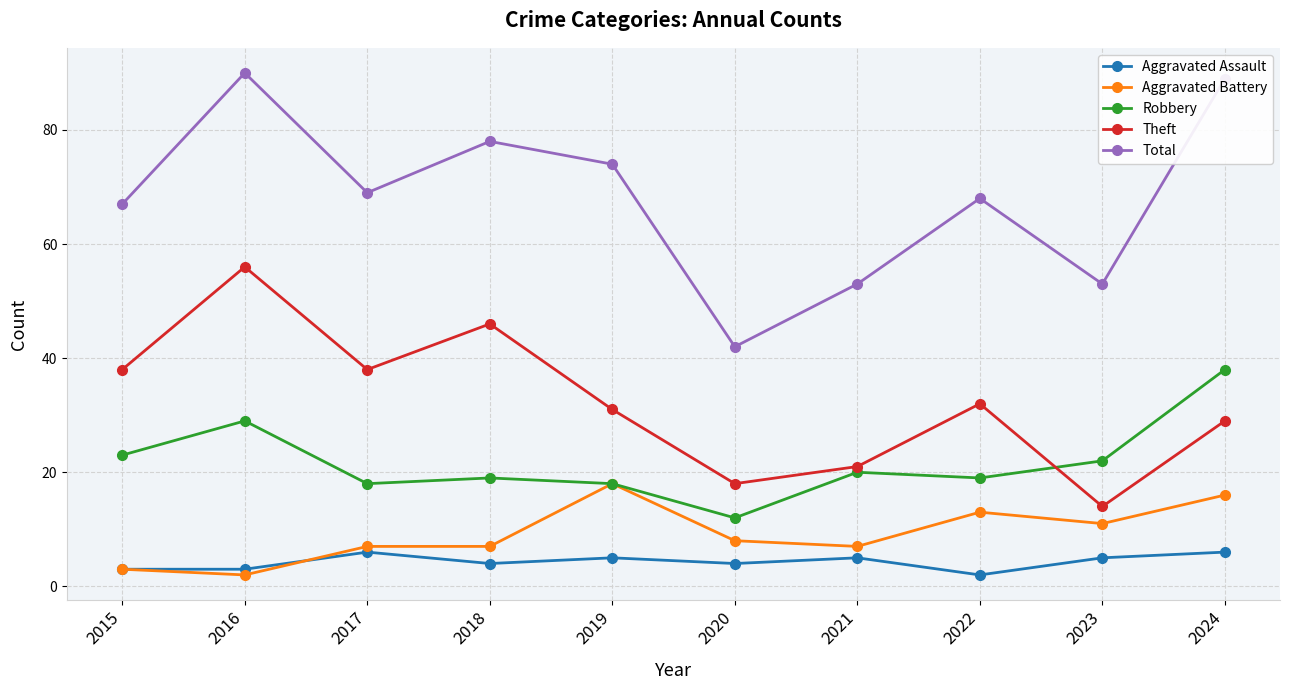

What is the value of the Aggravated Assault point at the 10th from the left?

6